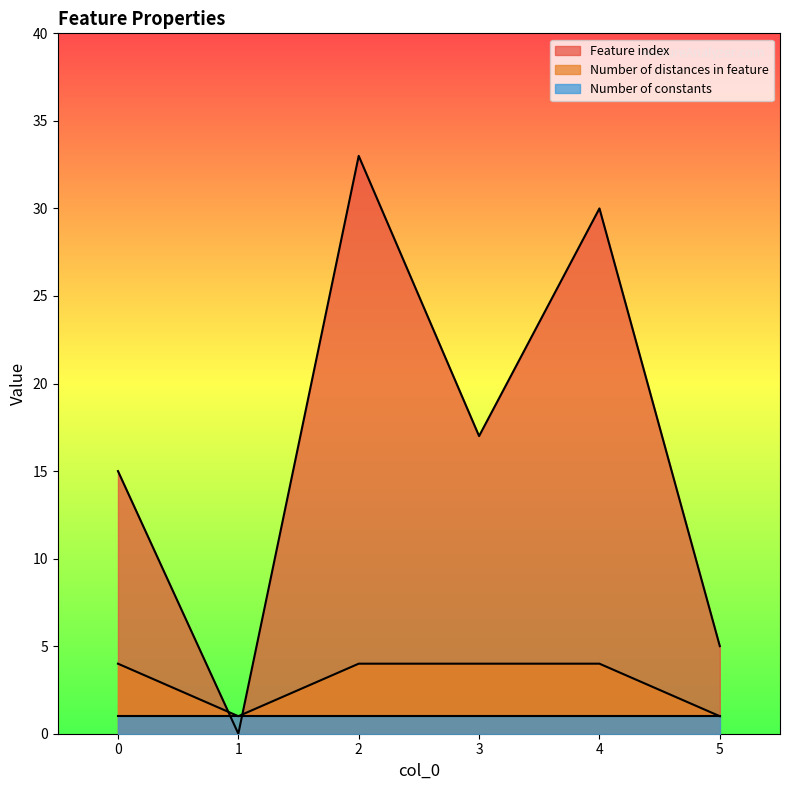

The Number of distances in feature series shows 4 at 4. True or false?

True